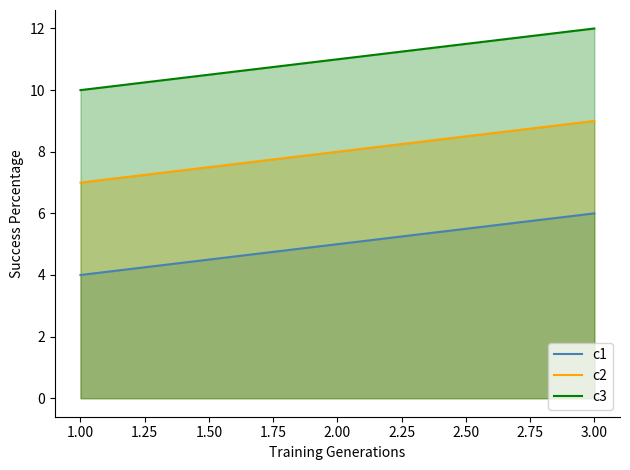

What are all the series names shown in the legend?

c1, c2, c3